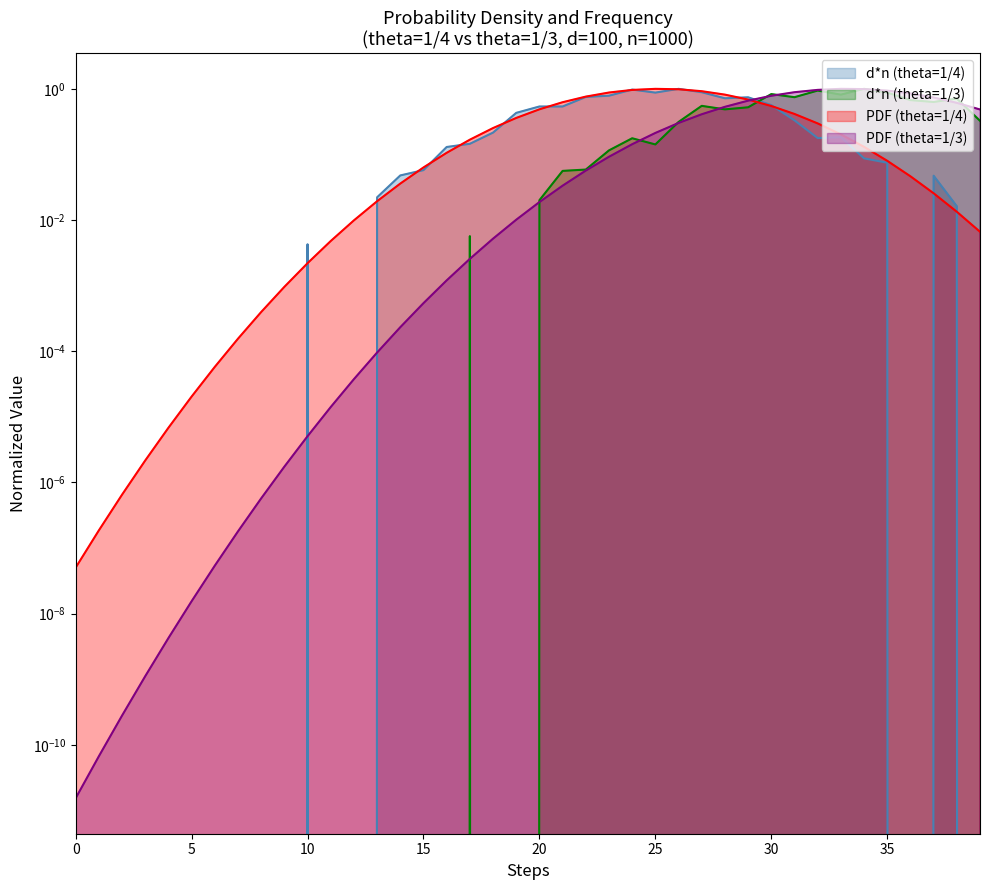

List the series in order of their overall mean, lowest first.

d*n (theta=1/3), d*n (theta=1/4), PDF (theta=1/3), PDF (theta=1/4)